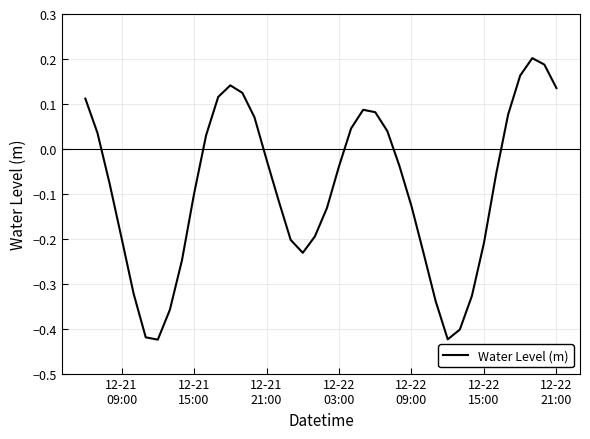

What is the difference between the maximum and minimum values?

0.6